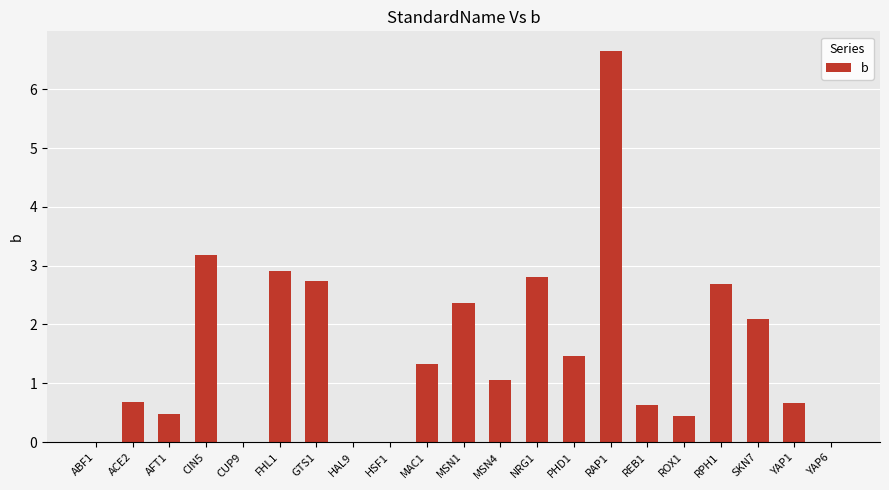

Where does the data first go above 1?

CIN5